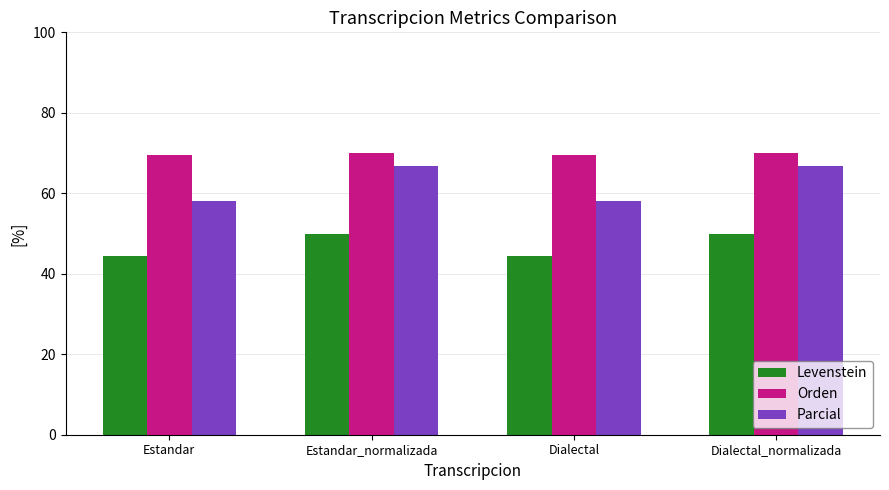

What is the value of the Orden bar at the 1st from the left?

69.4